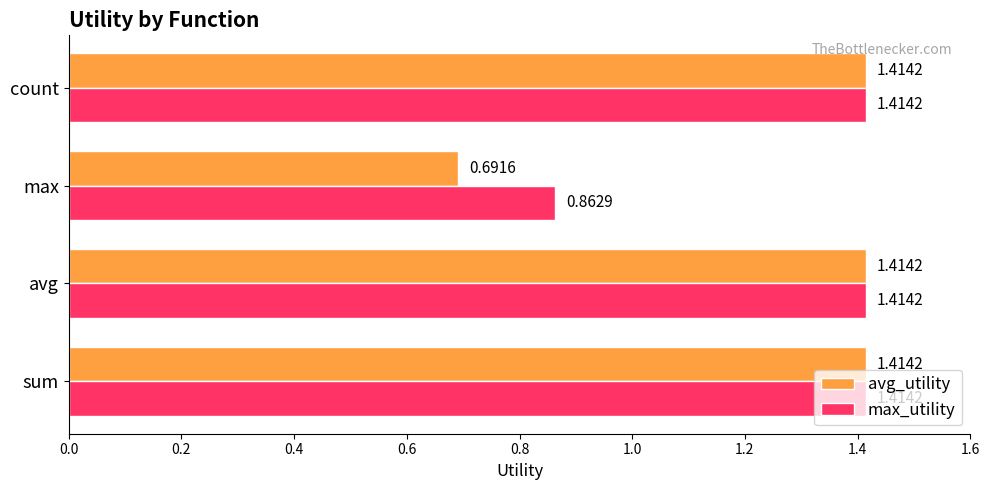

What are all the series names shown in the legend?

avg_utility, max_utility